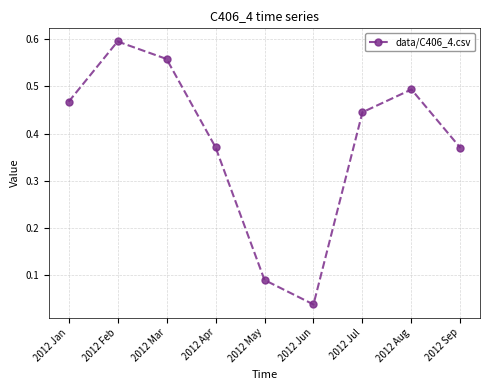

What is the label of the 1st point from the right?

2012 Sep